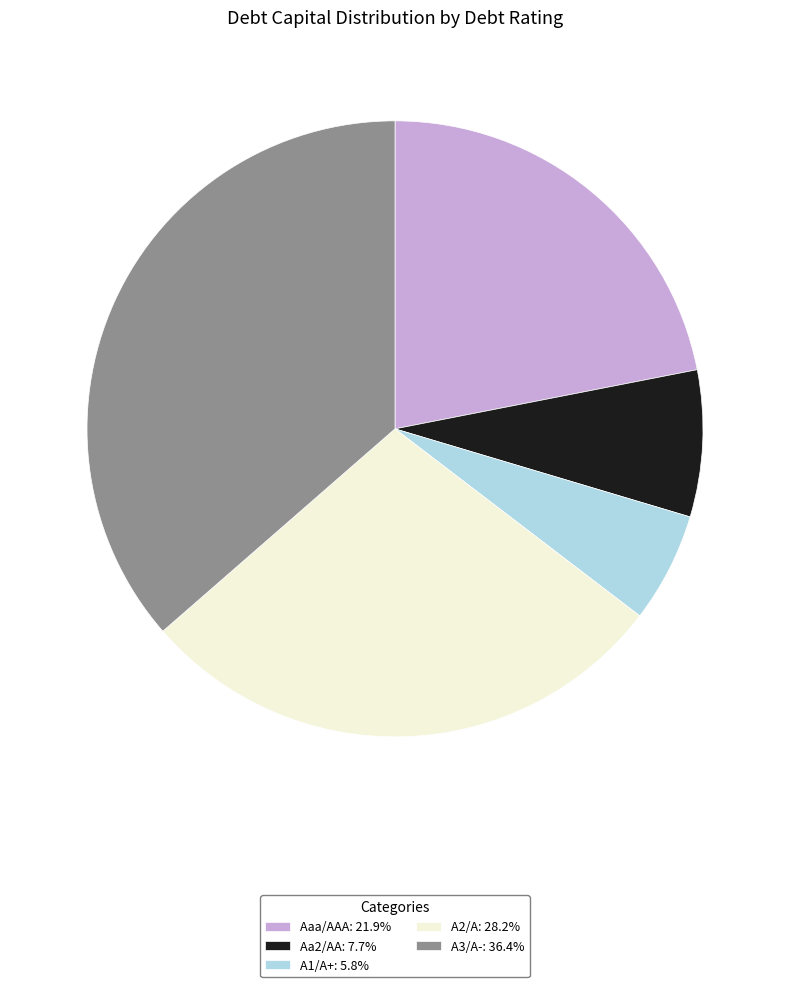

What is the ratio of the value at Aaa/AAA: 21.9% to the value at Aa2/AA: 7.7%?

2.8